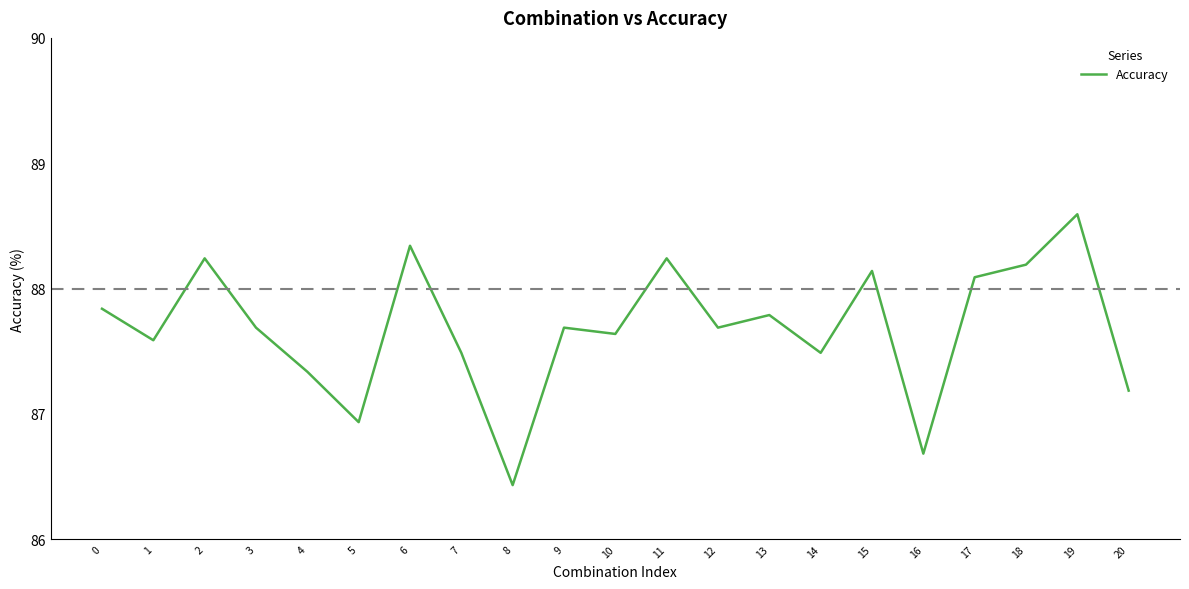

The chart shows a value of 87.7 at 3. True or false?

True